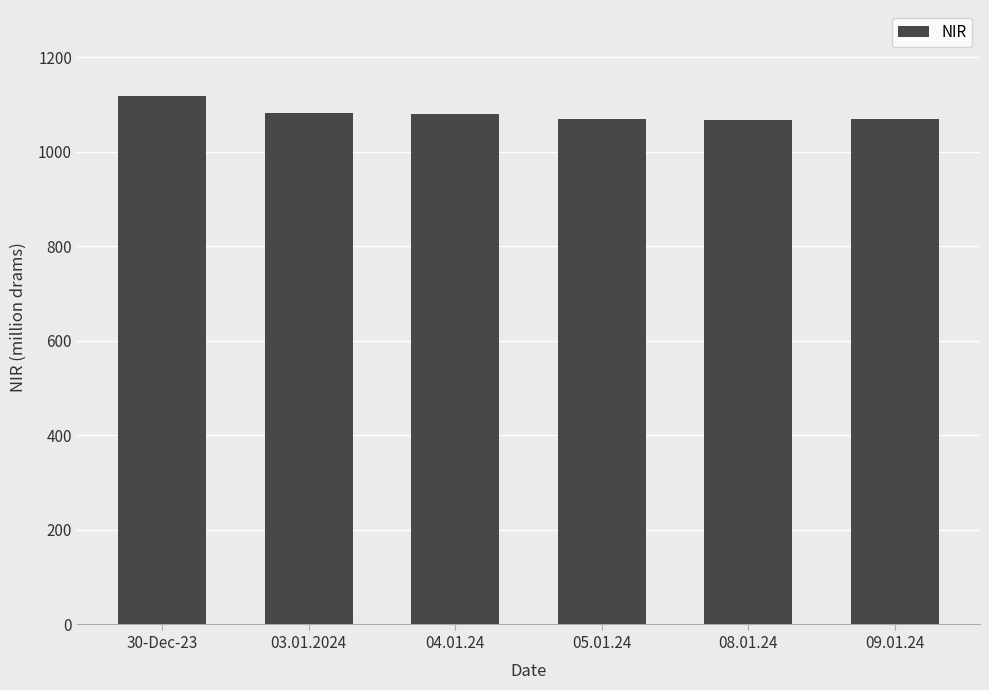

Approximately how many times larger is the value at 03.01.2024 compared to 30-Dec-23?

1.0